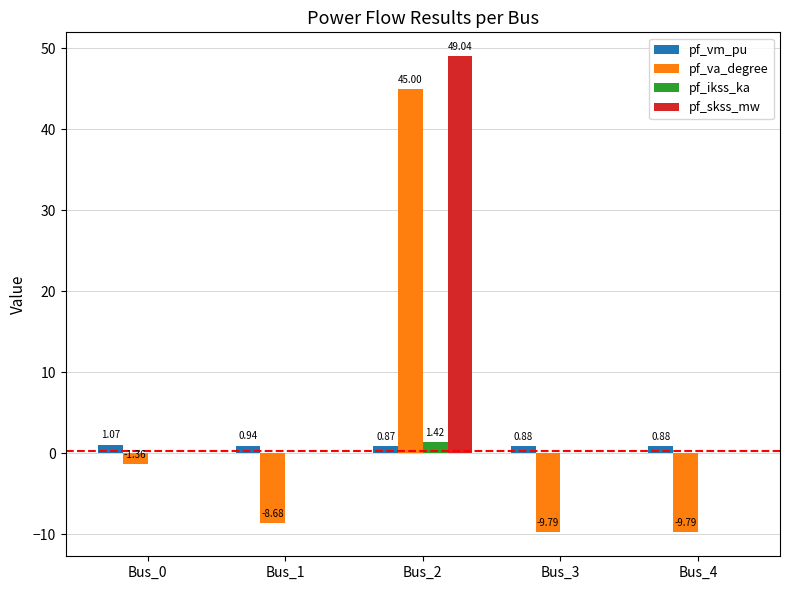

How many pf_vm_pu values are between 0 and 1?

4